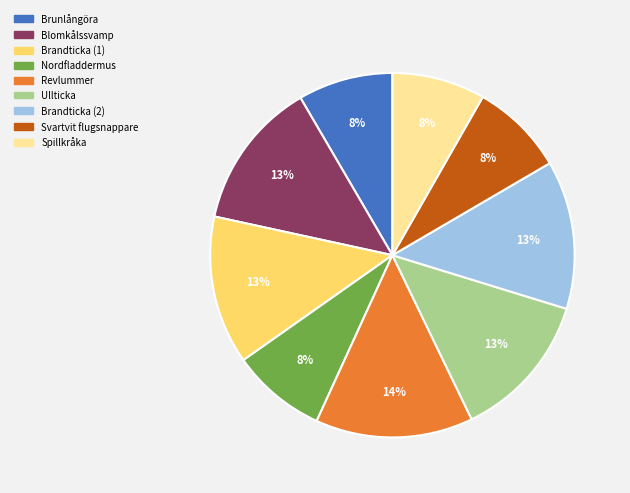

Do Brunlångöra and Revlummer together represent more than half of the pie?

No